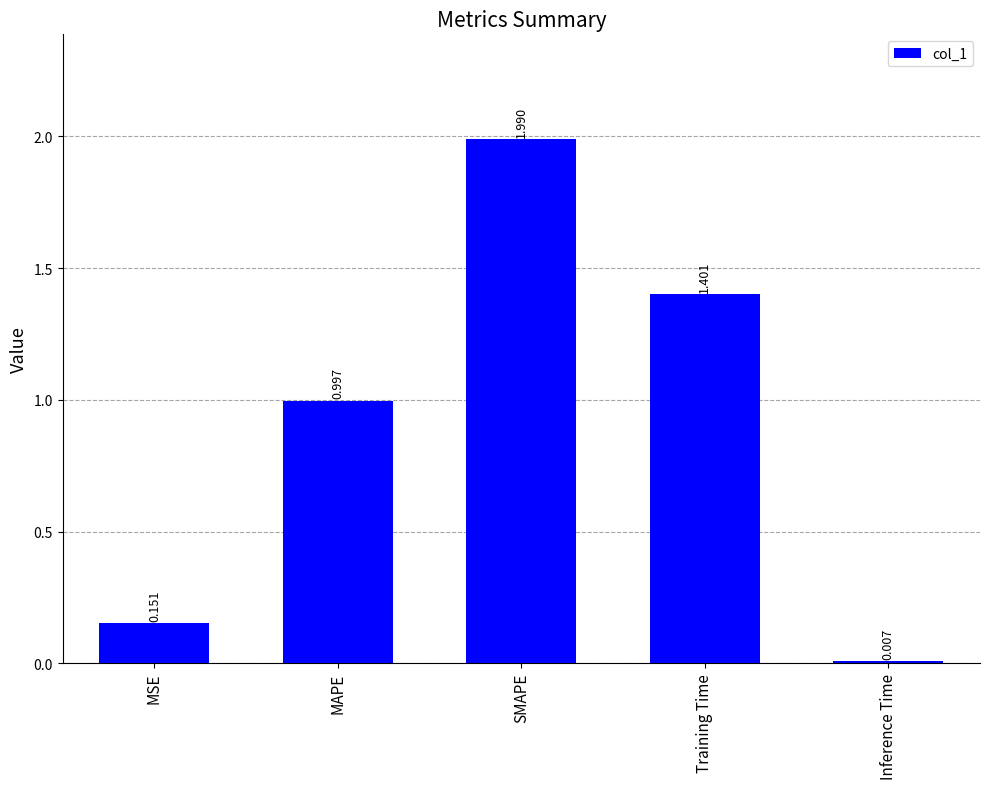

What is the difference between the second highest and minimum values?

1.4